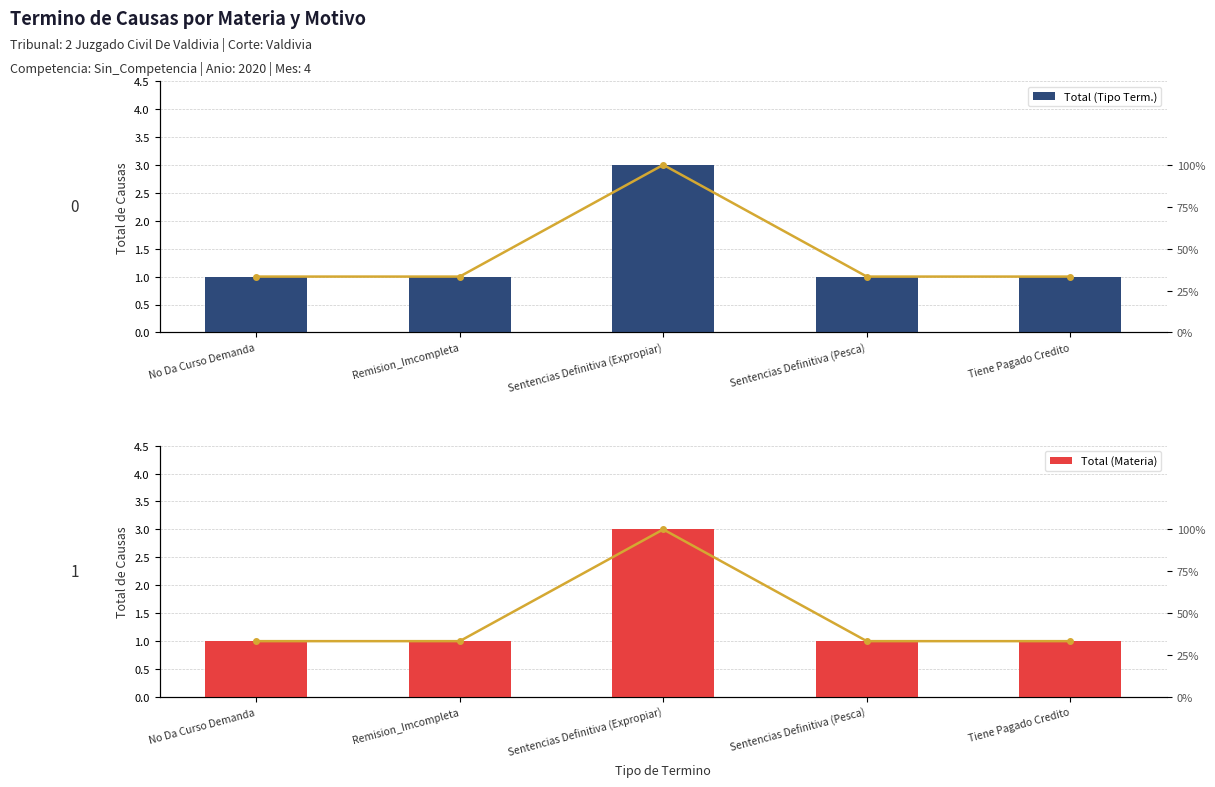

True or false: % of Total has a value of 0.5 at Remision_Imcompleta.

False